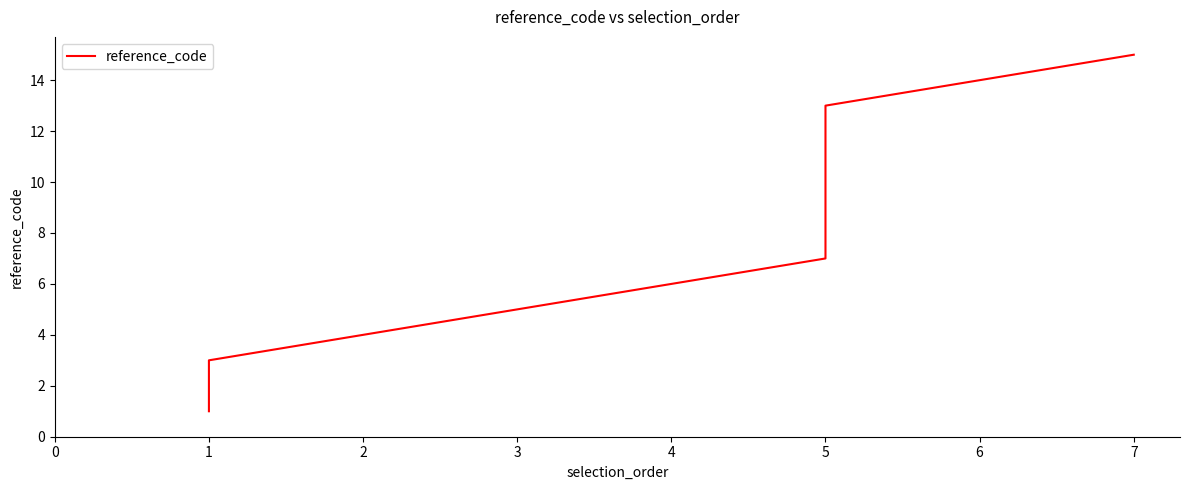

What is the average value?

8